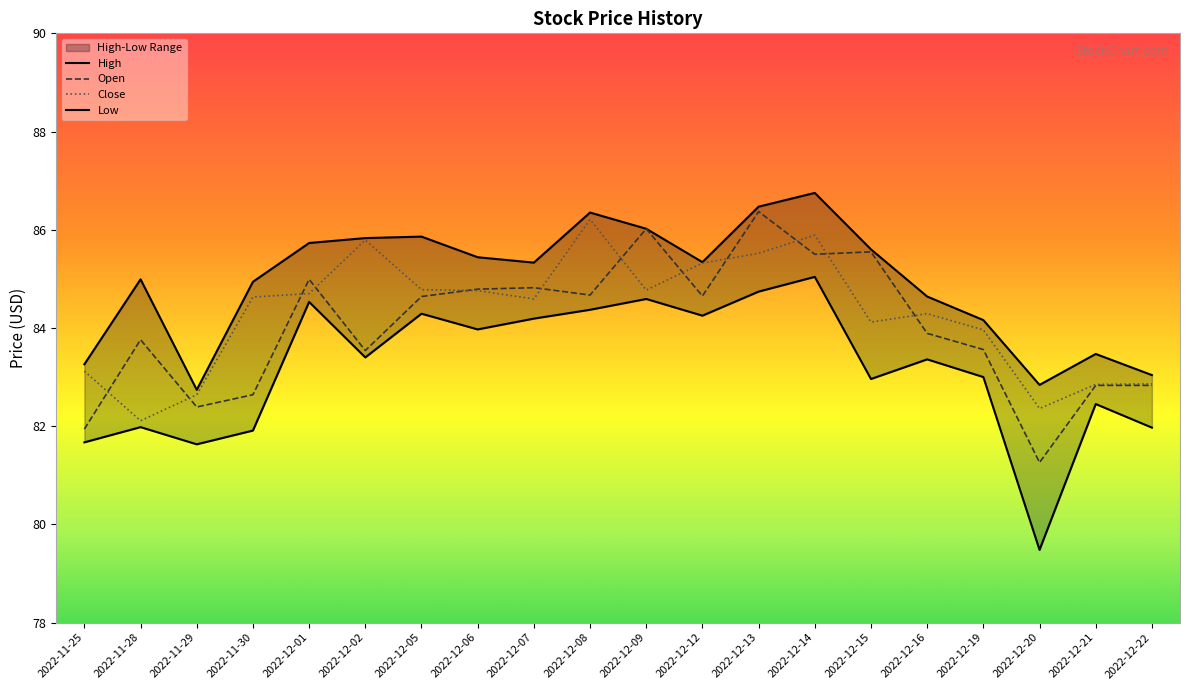

True or false: Close and Open cross at least once.

True